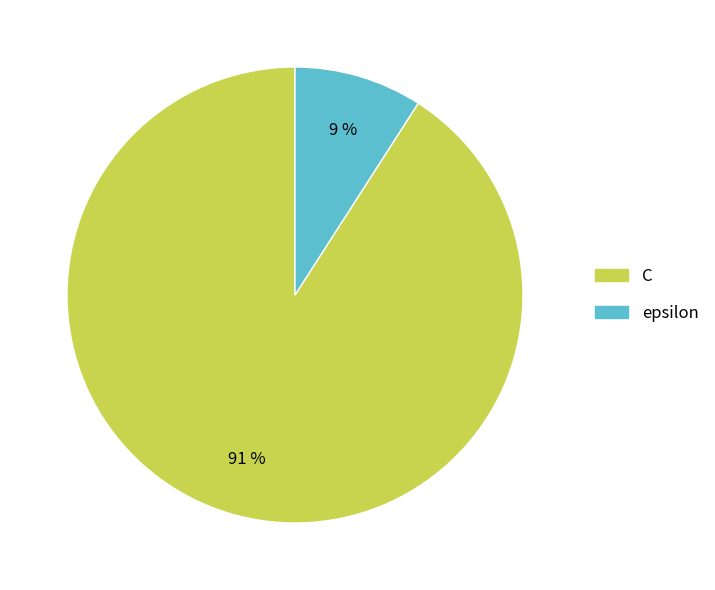

What is the largest slice in the pie chart?

C